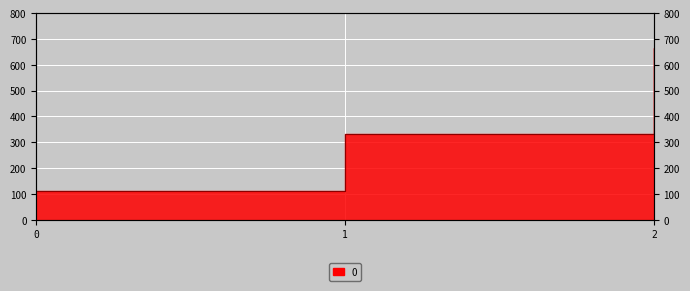

How many categories are shown in the chart?

3